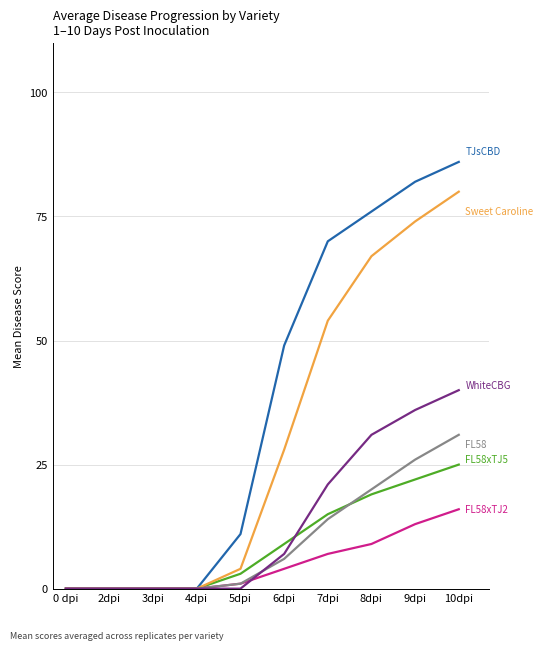

At which category is the sum across all series the highest?

10dpi